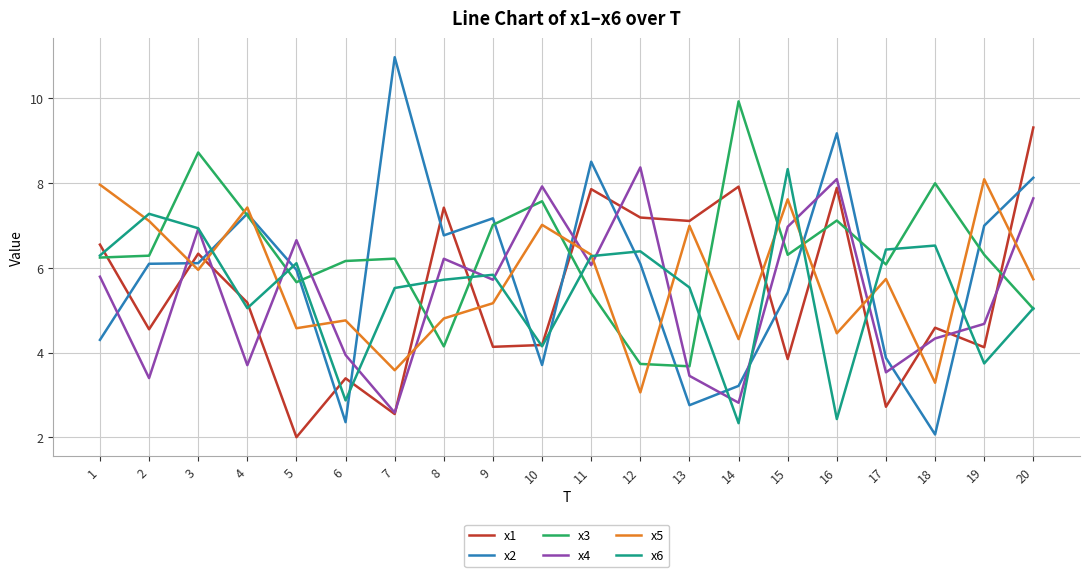

At how many categories does at least one series exceed 10?

1